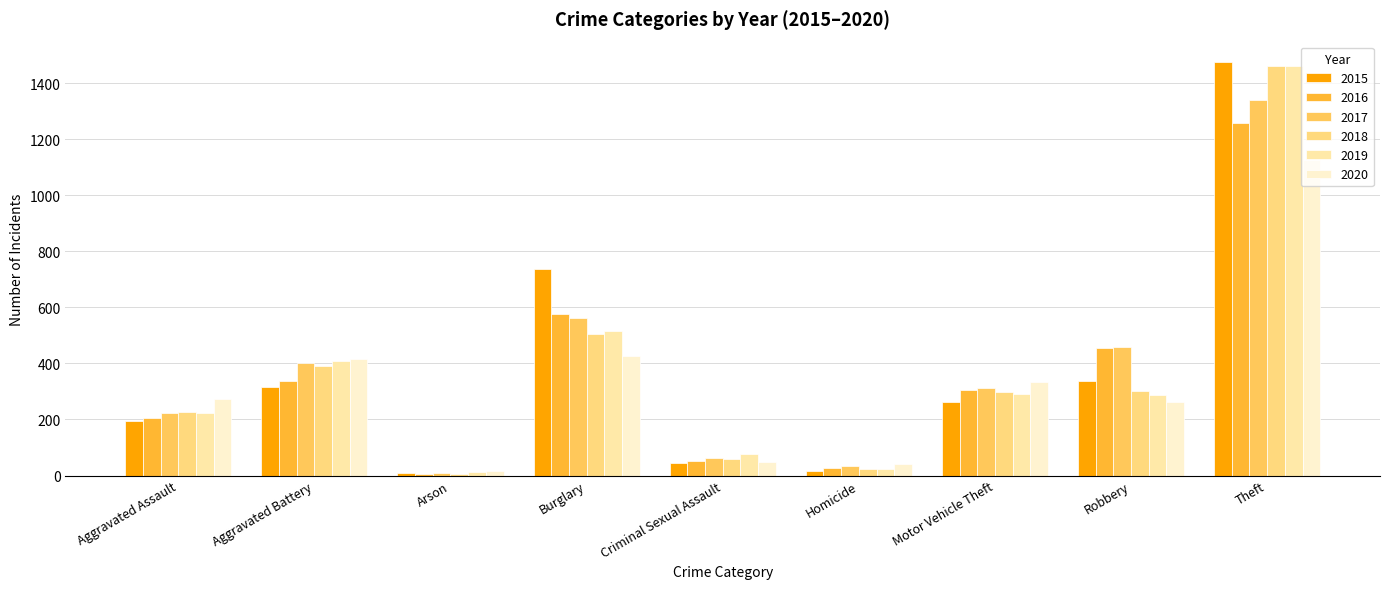

What is the sum of the 2017 values at Burglary and Theft?

1901